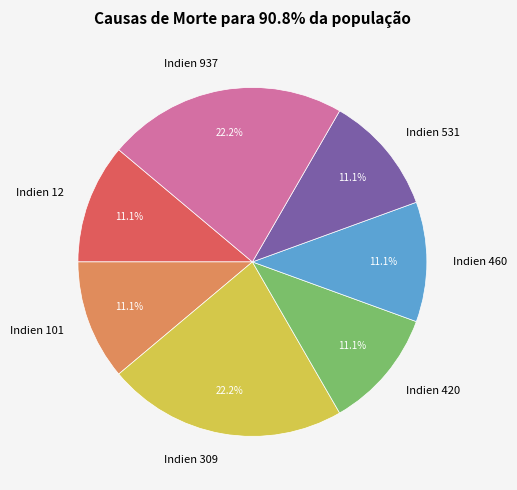

Is it true that Indien 309 is 22% of the pie?

True